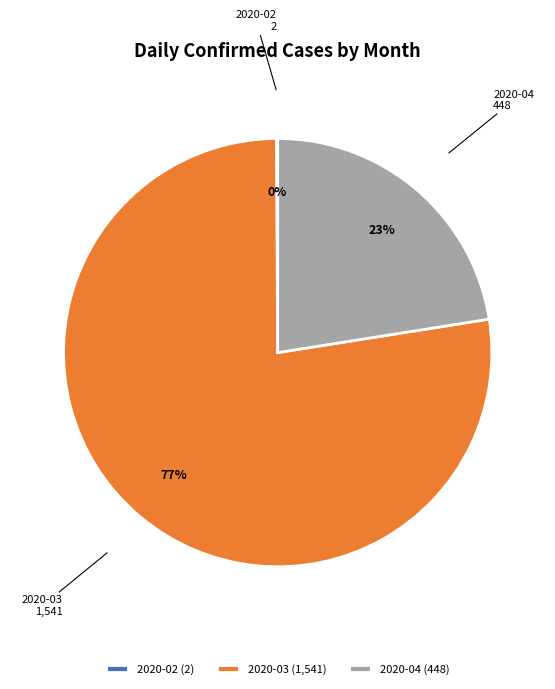

To the nearest percent, what is the difference between the largest and smallest slice percentages?

77%